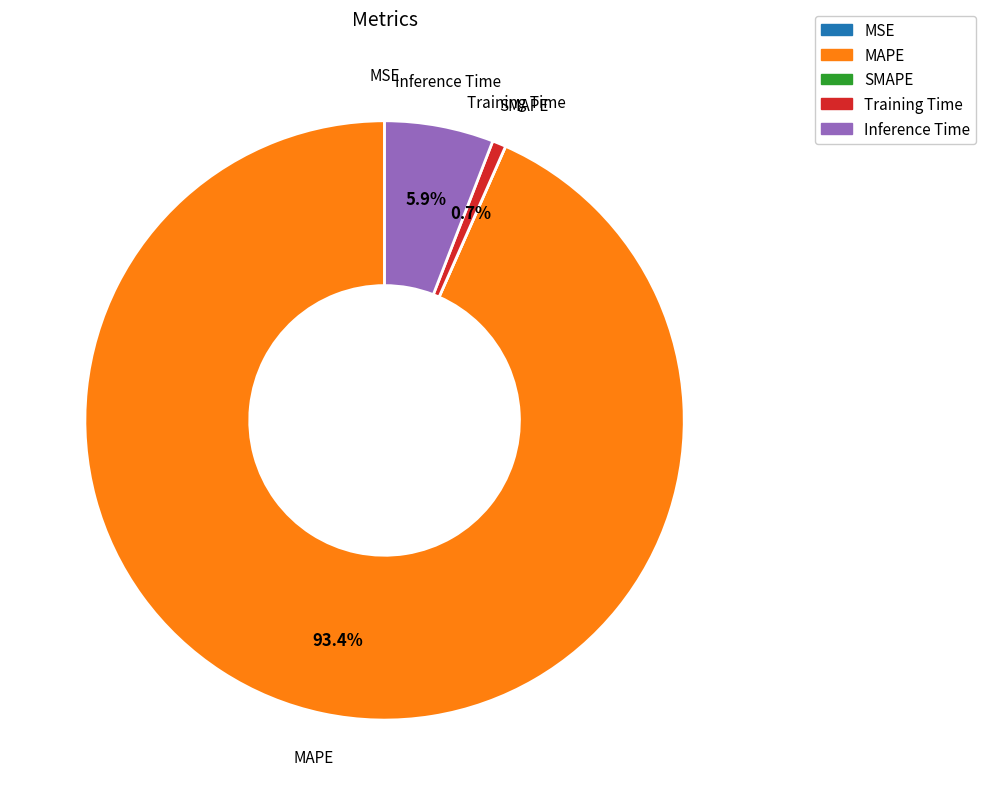

Which slice is the largest?

MAPE